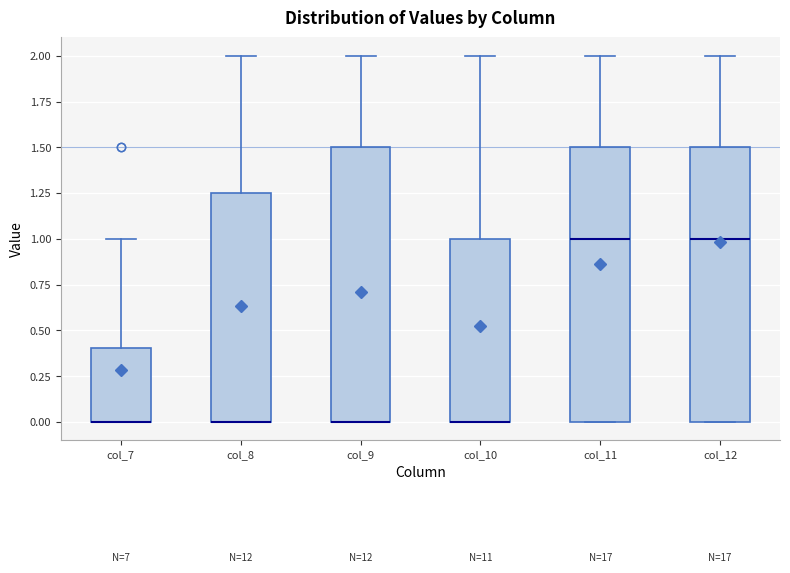

Where is the upper edge of the box for col_8 on the y-axis? The values are not printed on the chart, so give them approximately, as read against the axis.

1.25